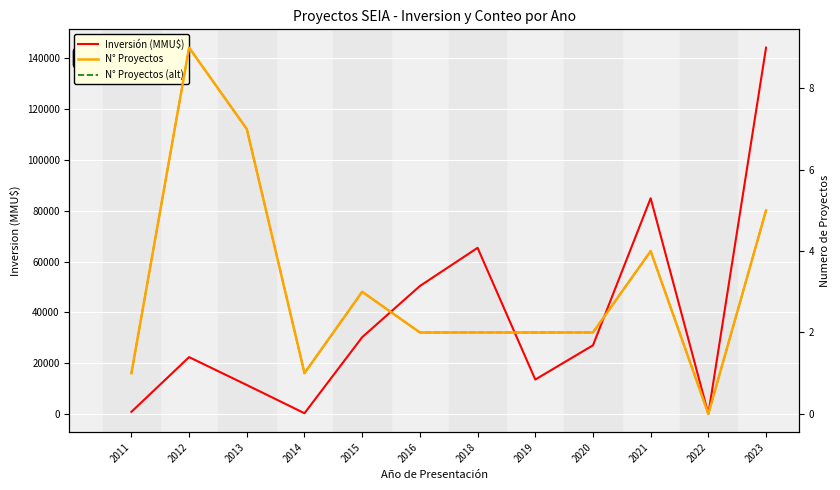

Which category has the lowest value in the N° Proyectos (alt) series?

2022